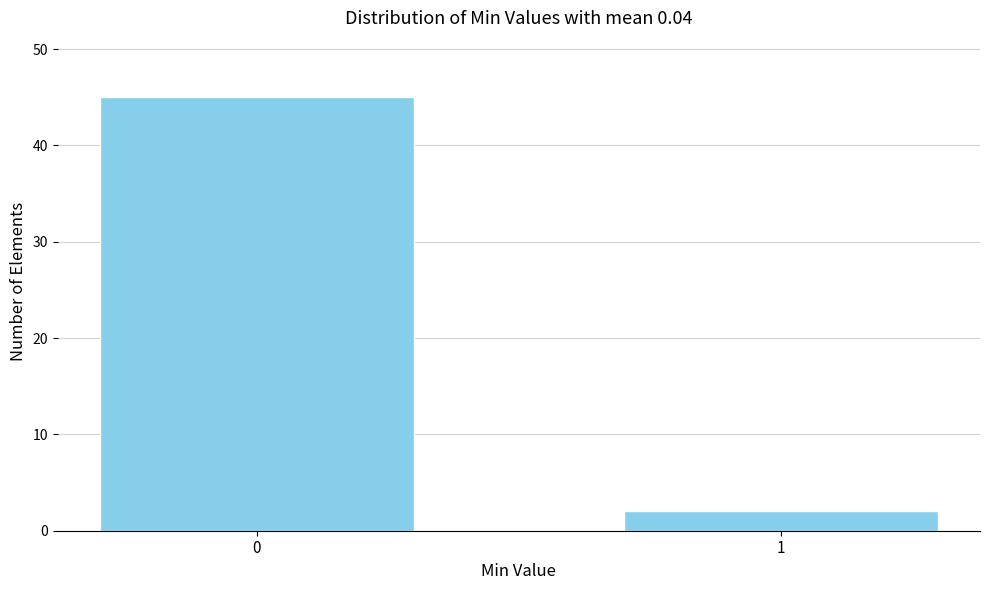

Reading right to left, transcribe all the data shown in this chart.

1=2	0=45